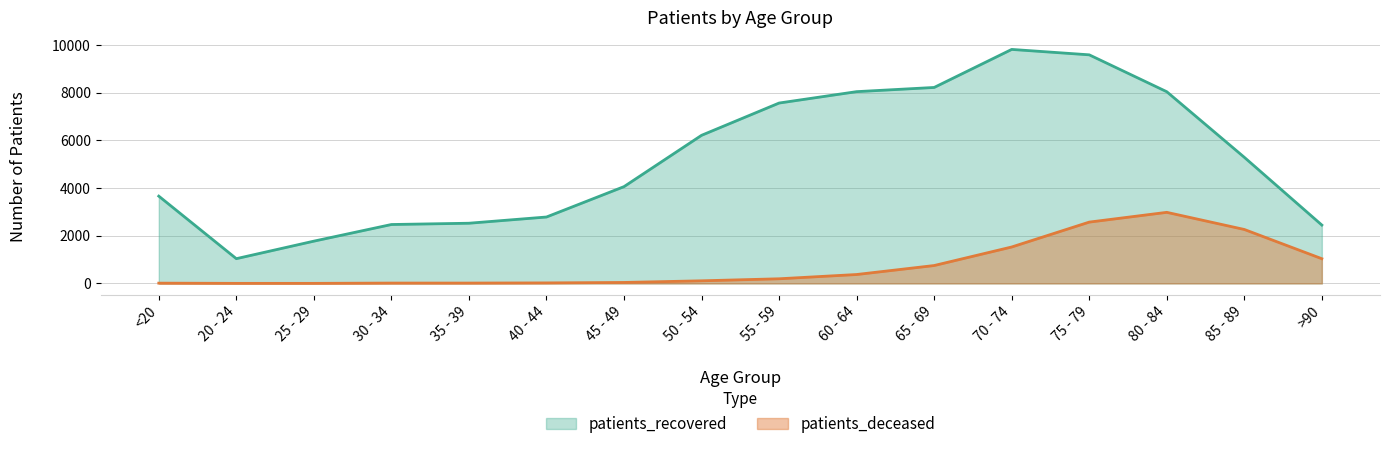

Is the value of patients_recovered at 50 - 54 greater than the value of patients_deceased at 85 - 89?

Yes